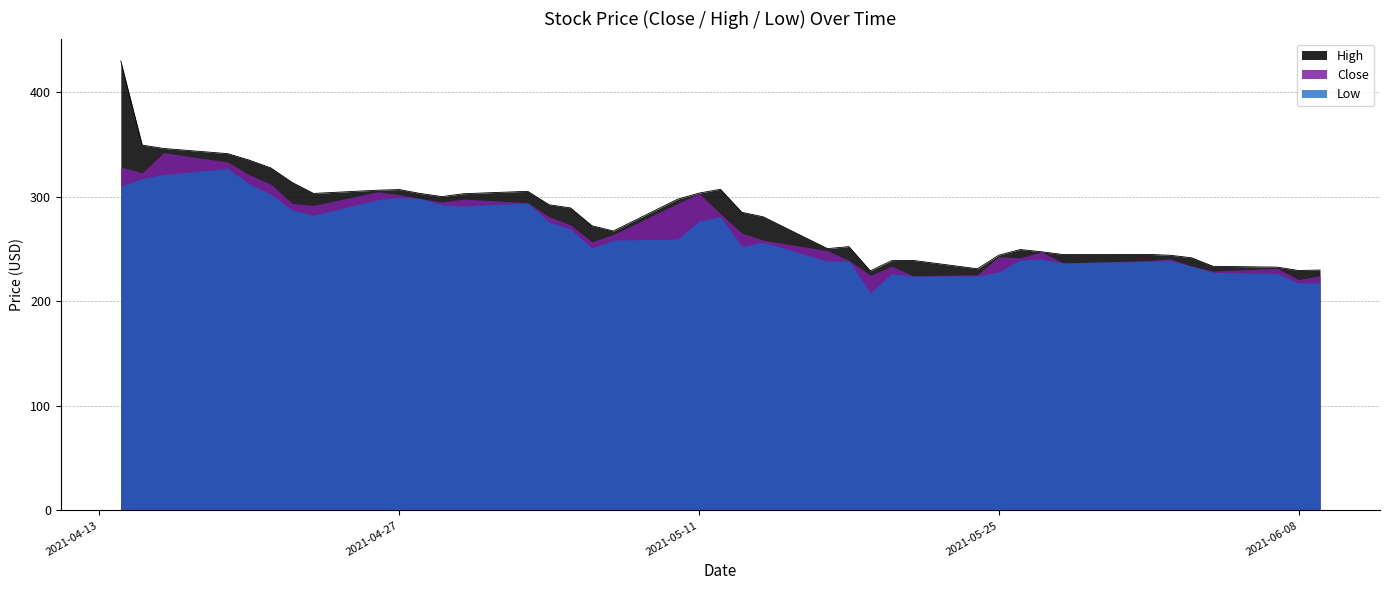

What is the total value across all series at 2021-04-26?

907.5